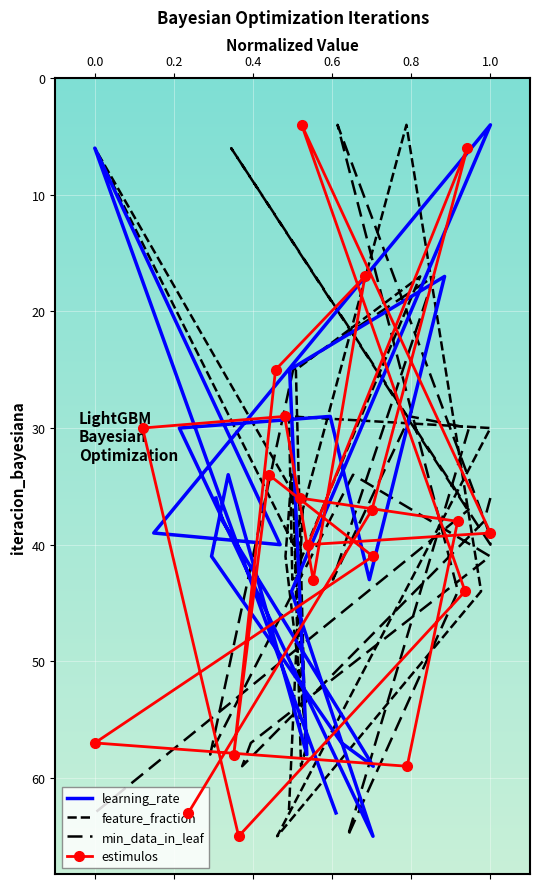

How many distinct data groups are displayed?

4